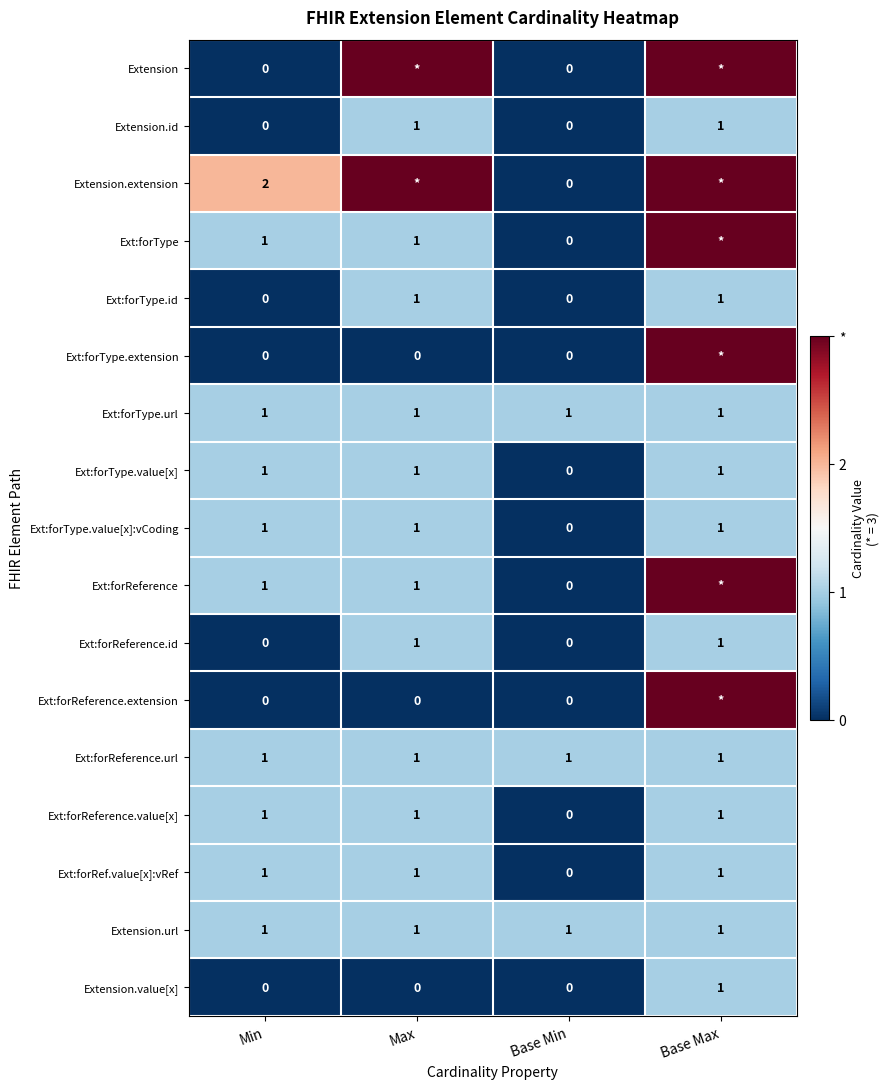

Which series changed the most between Min and Base Min?

Extension.extension